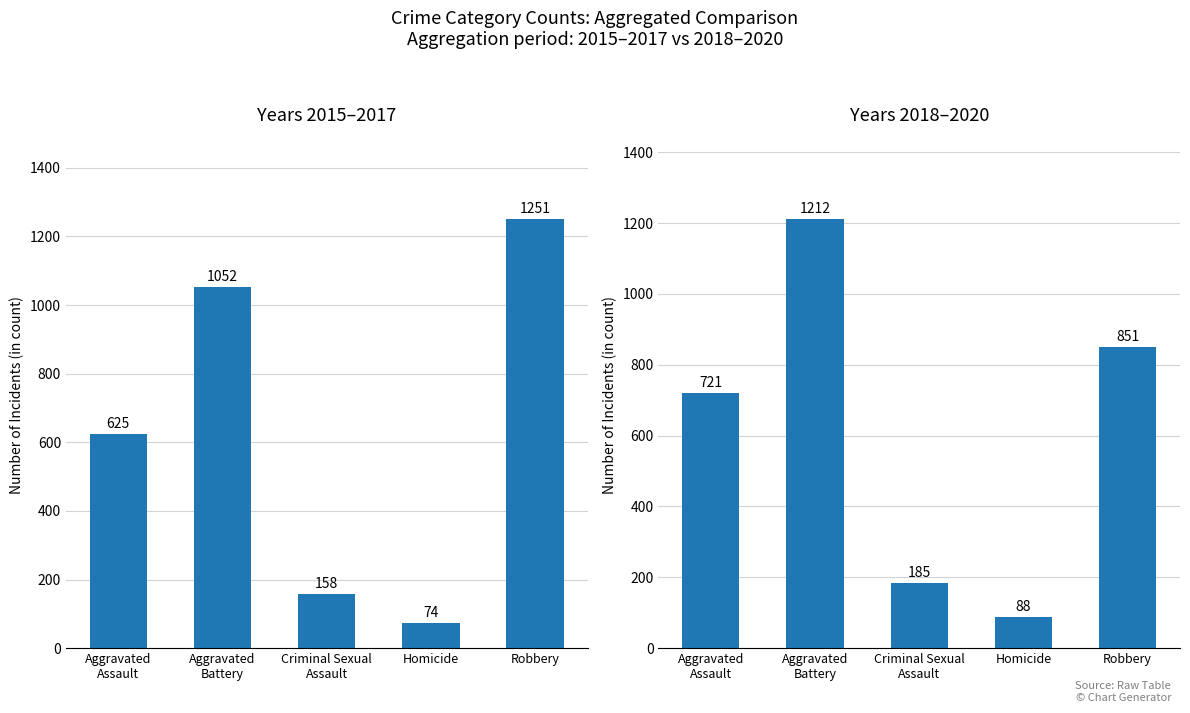

Is the value of Years 2018–2020 at Criminal Sexual
Assault greater than the value of Years 2015–2017 at Aggravated
Battery?

No